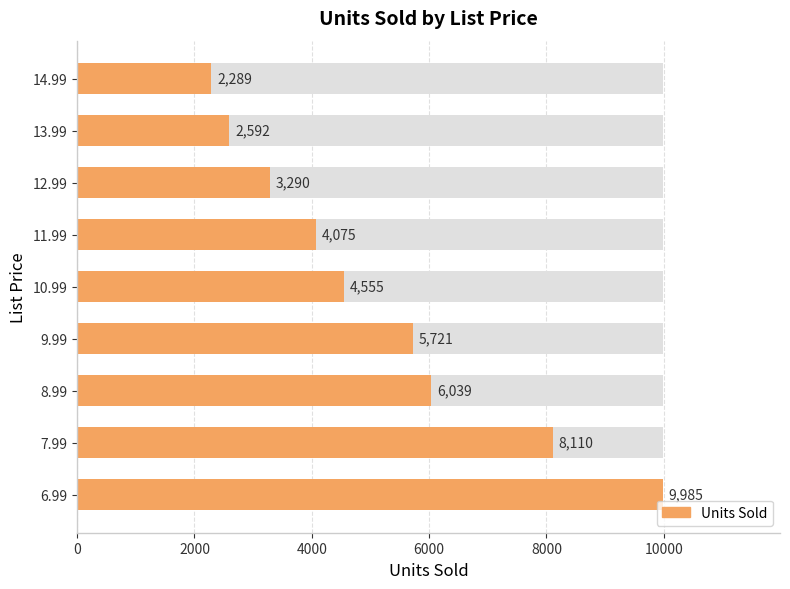

Reading left to right, extract all data points from this chart.

9985	8110	6039	5721	4555	4075	3290	2592	2289